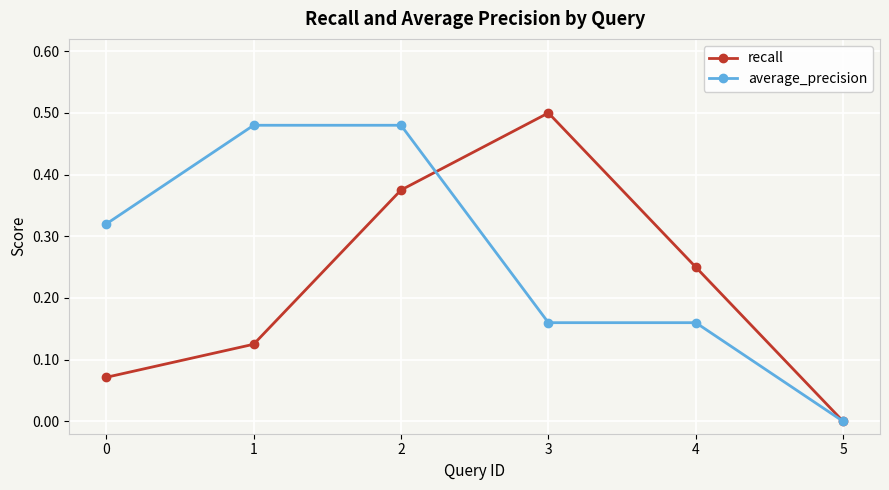

Is it true that recall equals 0.0 at 0?

False